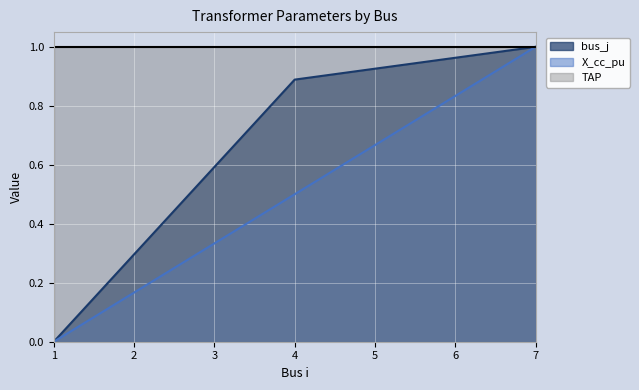

What is the value of the bus_j point at the 3rd from the left?

1.0